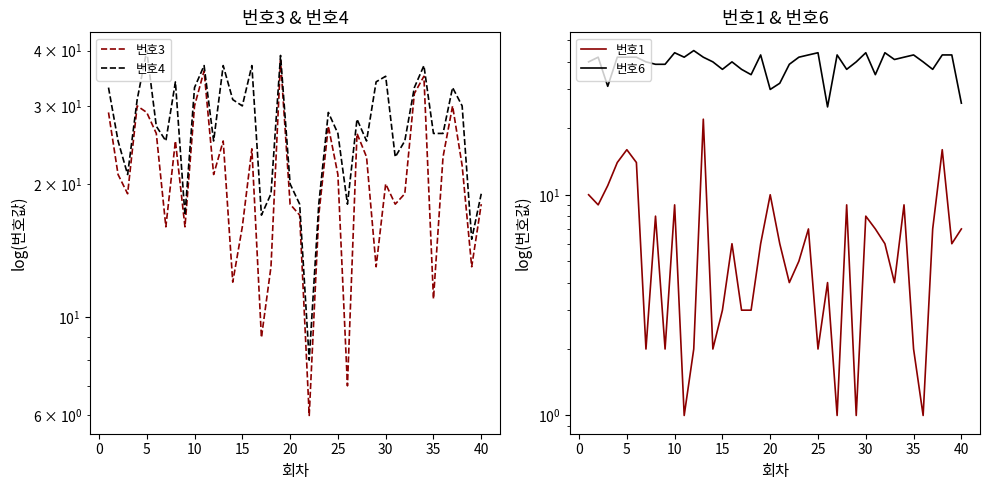

Does the chart display data point markers on the line(s)?

No